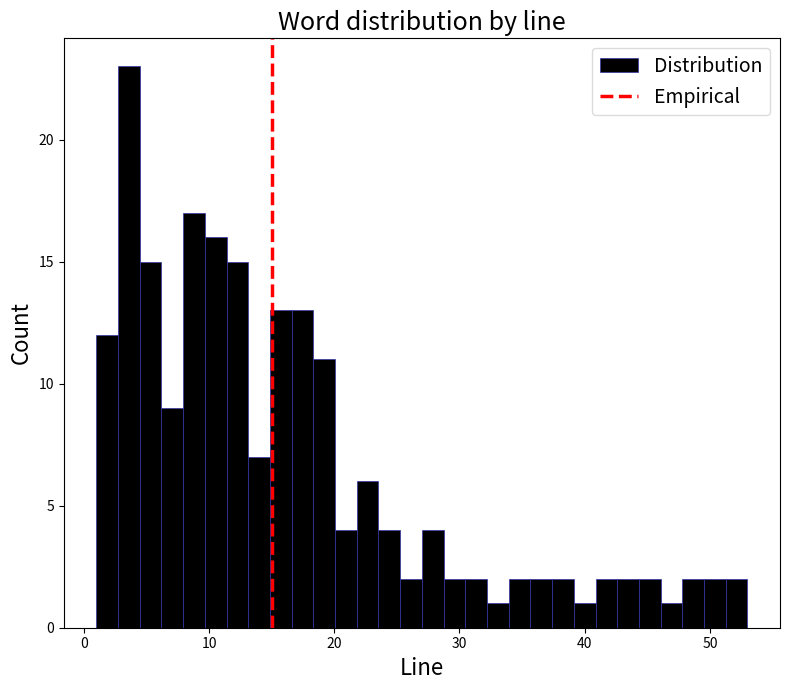

Around what value on the x-axis is the tallest bar? Give the approximate position of its centre, as read against the axis.

4